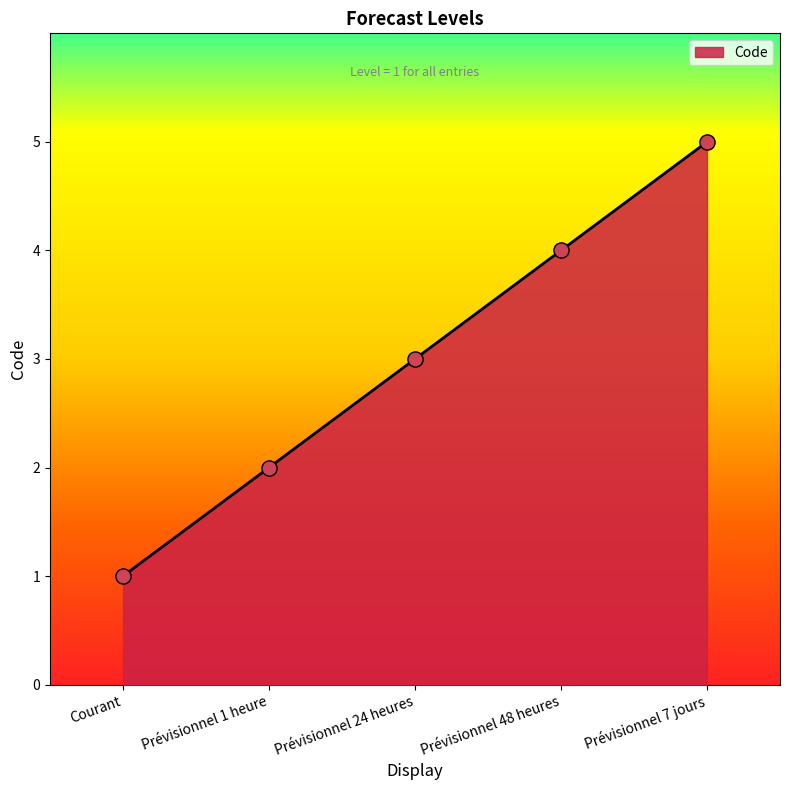

What is the change in value from Courant to Prévisionnel 48 heures?

+3